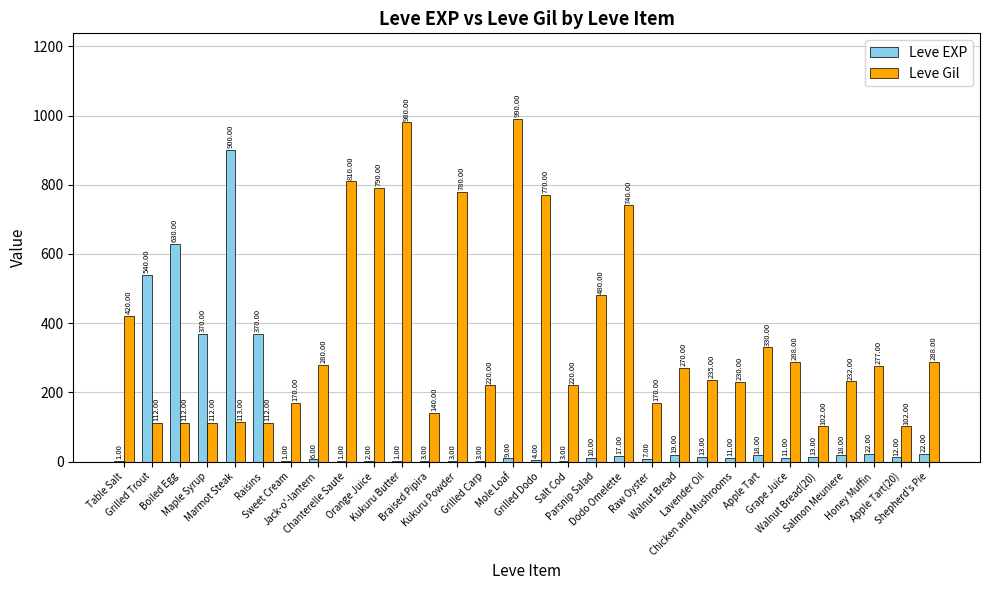

What is the sum of all Leve Gil values?

10875